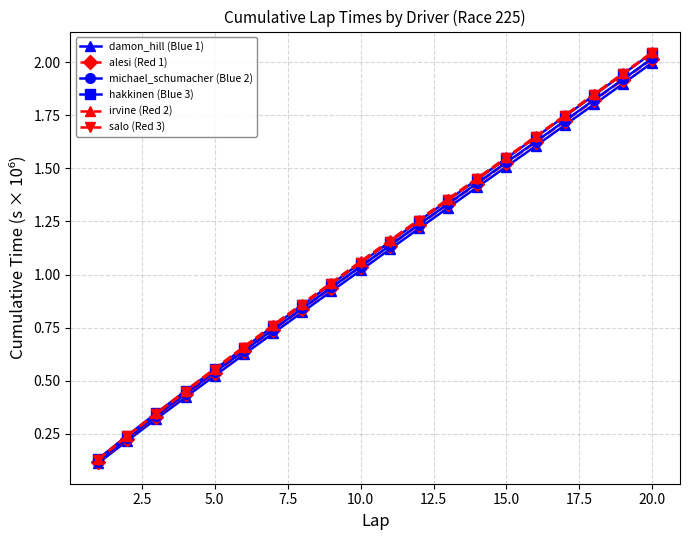

Which series has the widest spread of values?

irvine (Red 2)